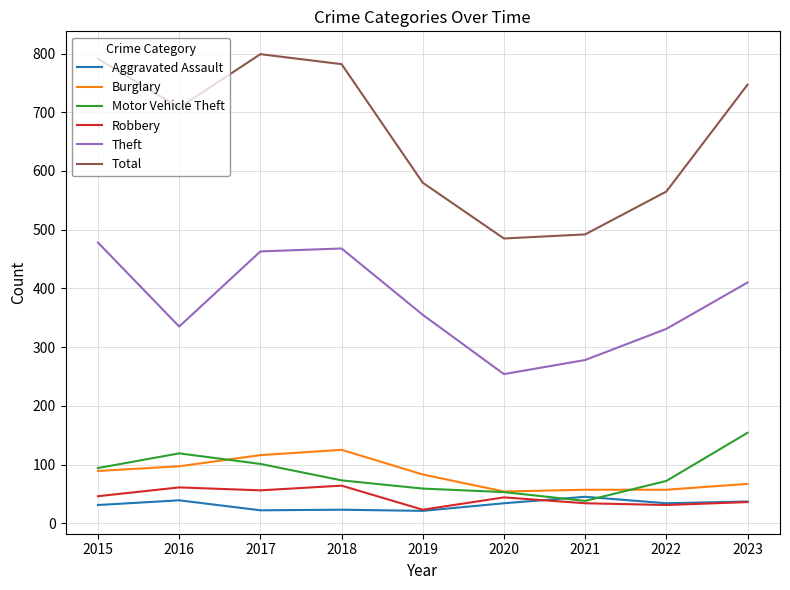

What are all the series names shown in the legend?

Aggravated Assault, Burglary, Motor Vehicle Theft, Robbery, Theft, Total